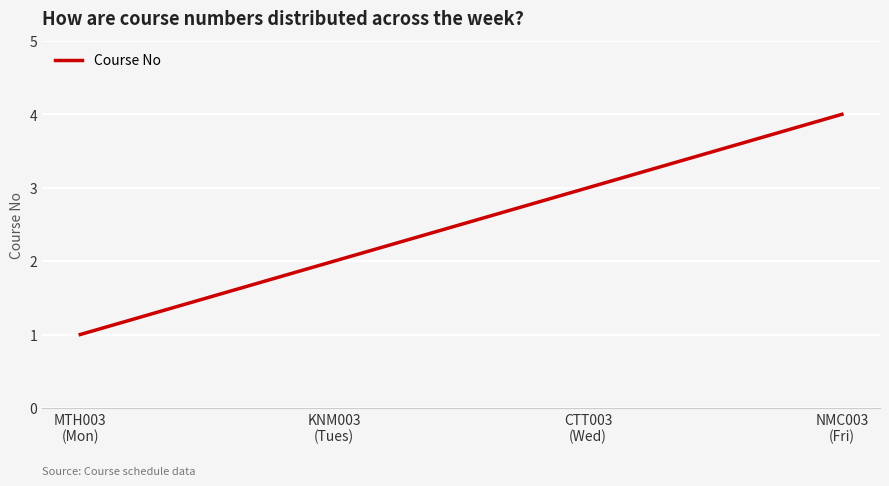

The chart shows a value of 3 at CTT003
(Wed). True or false?

True